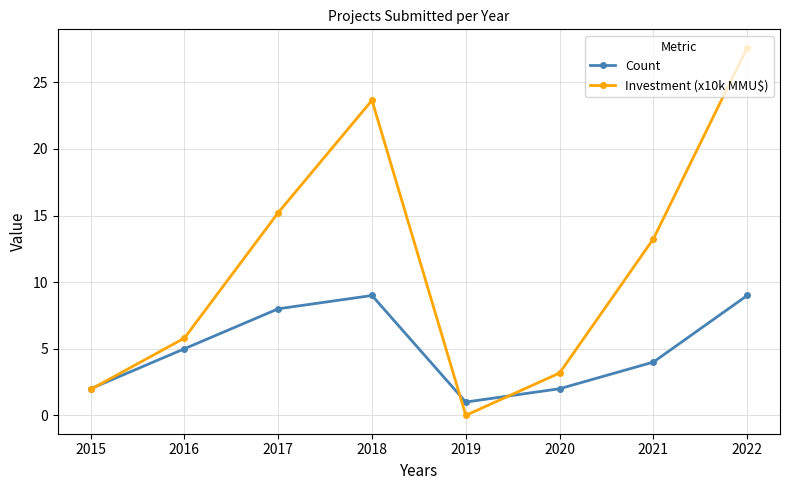

Which series has the widest spread of values?

Investment (x10k MMU$)